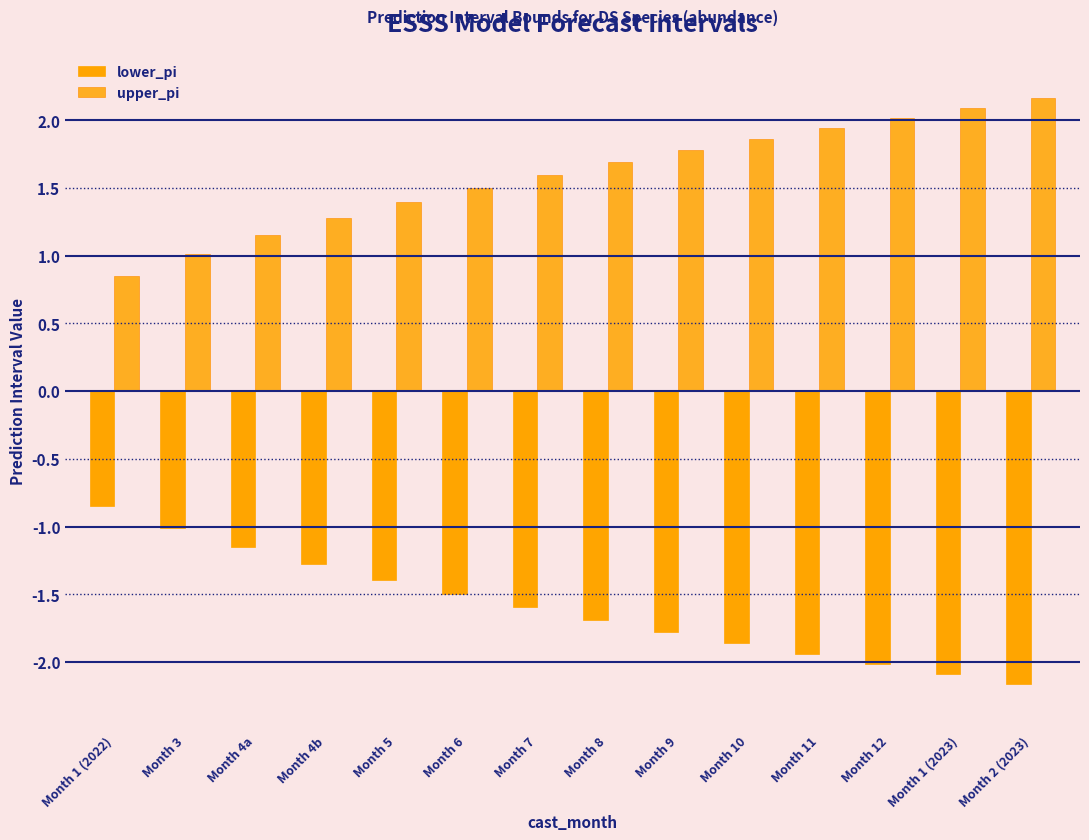

At which label does lower_pi reach its minimum?

Month 2 (2023)